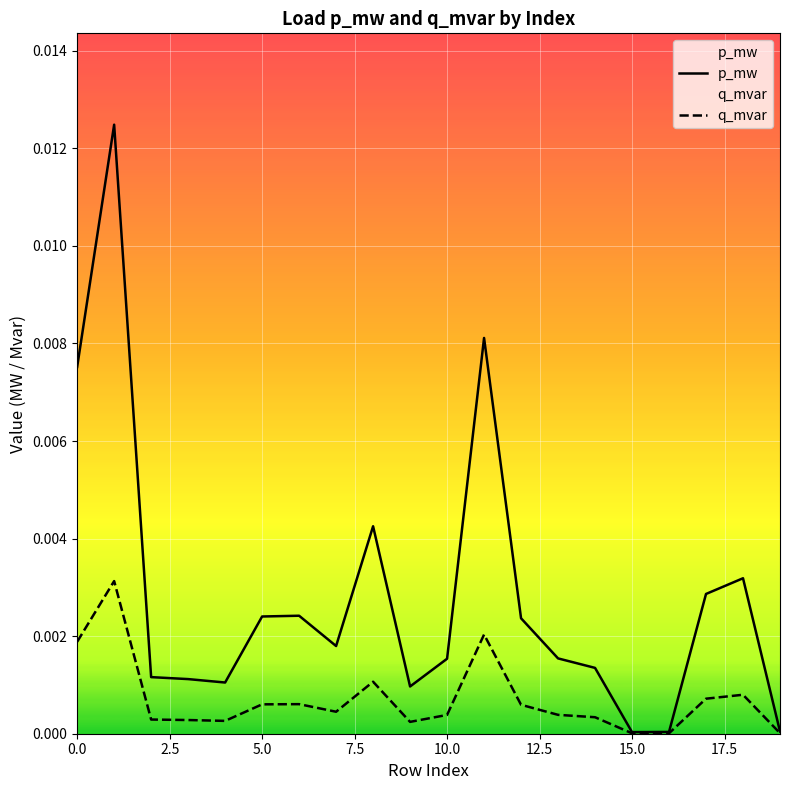

How many lines are shown in the chart?

2